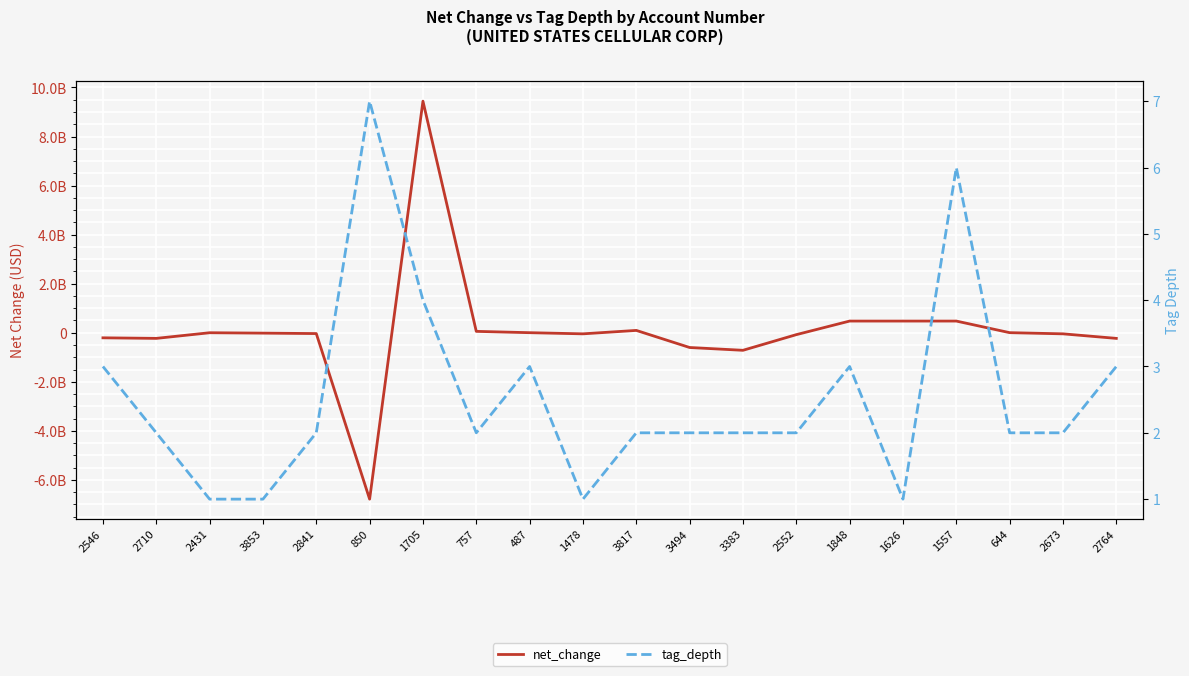

List the series in order of their peak value, lowest first.

tag_depth, net_change